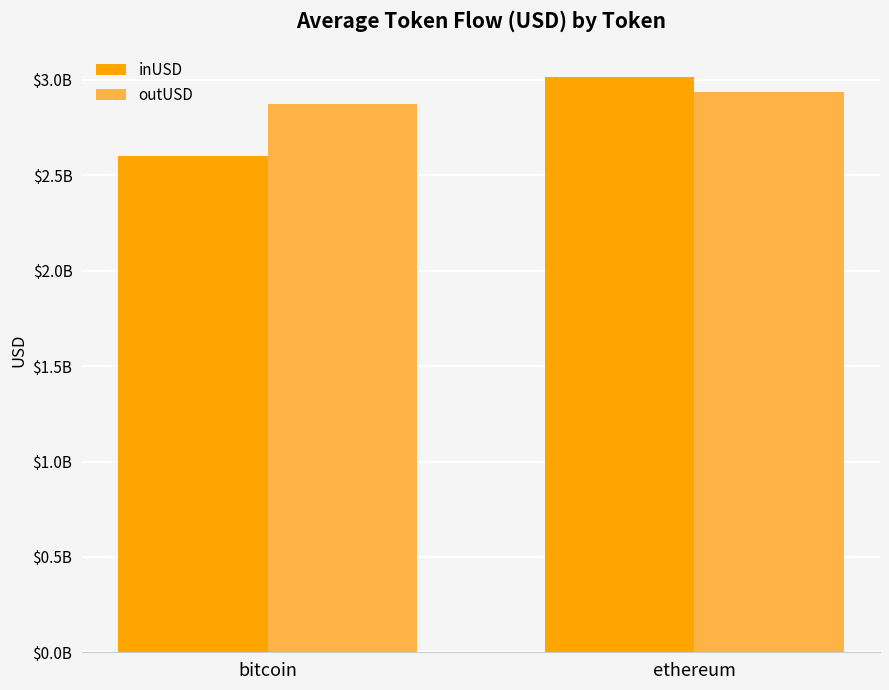

Does the chart contain any negative values?

No